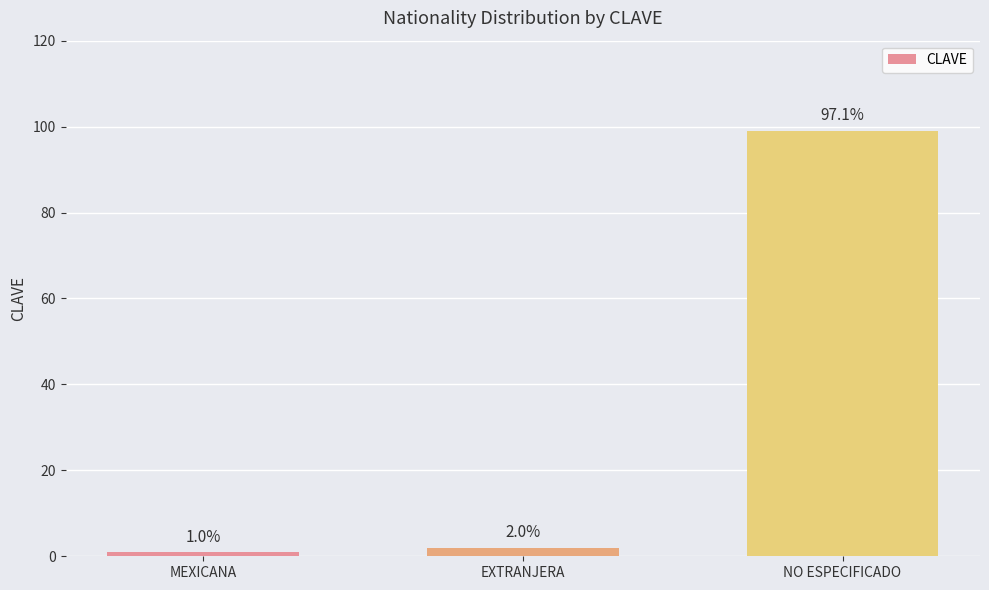

What is the label of the 2nd bar from the right?

EXTRANJERA